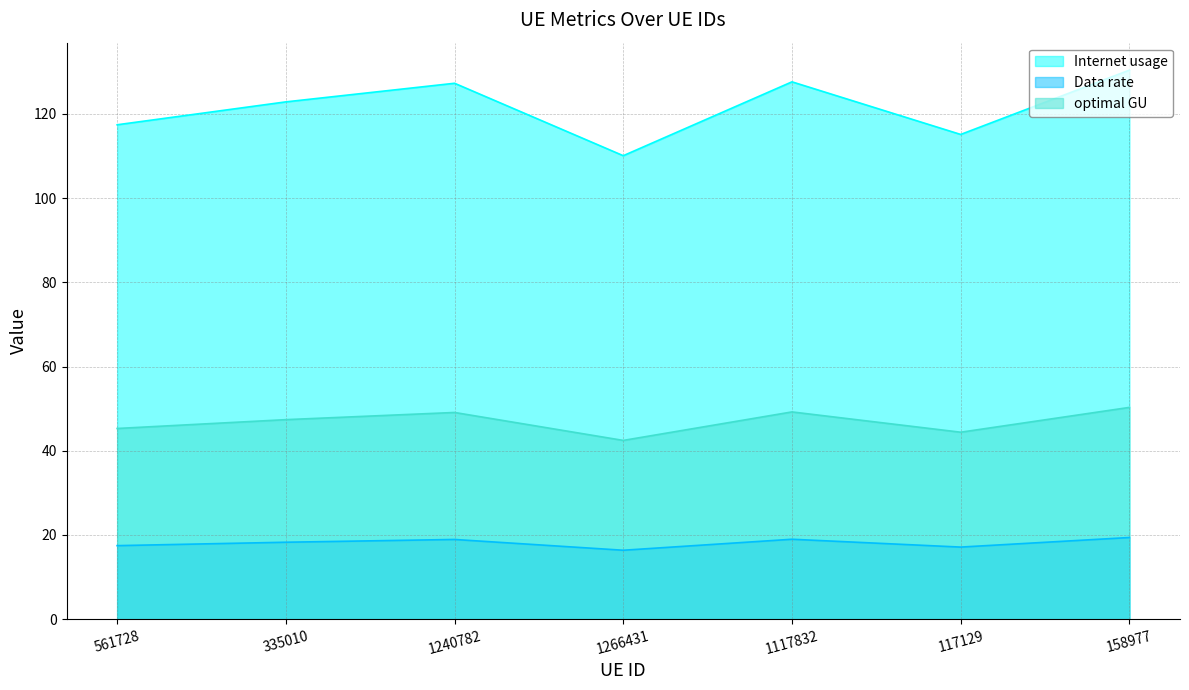

What is the difference between the maximum and minimum values in the optimal GU series?

7.8